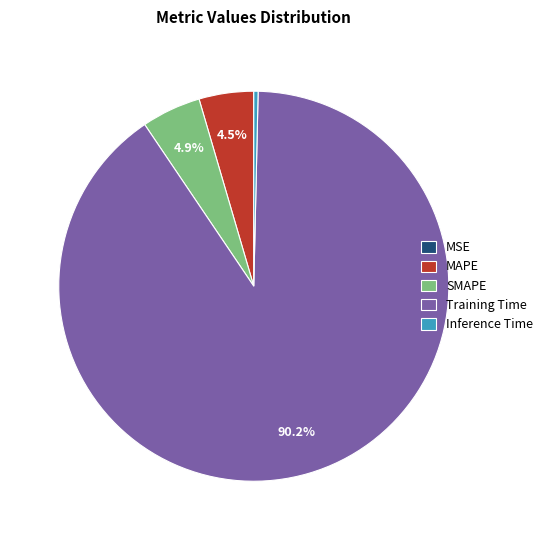

How much of the chart is everything except Training Time?

9.8%